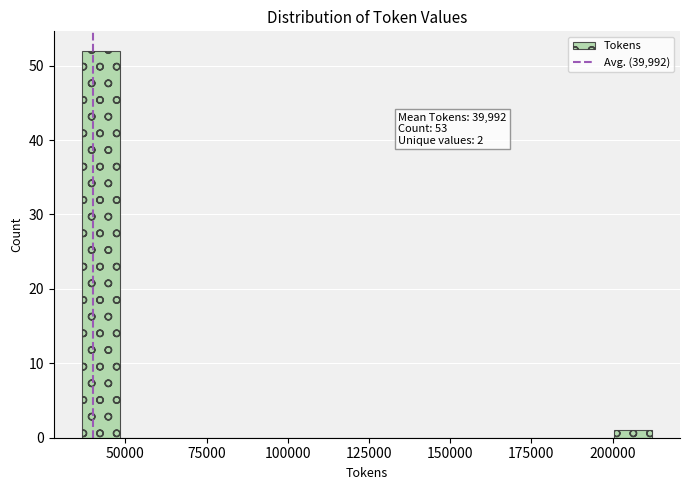

Around what value on the x-axis is the tallest bar? Give the approximate position of its centre, as read against the axis.

45000